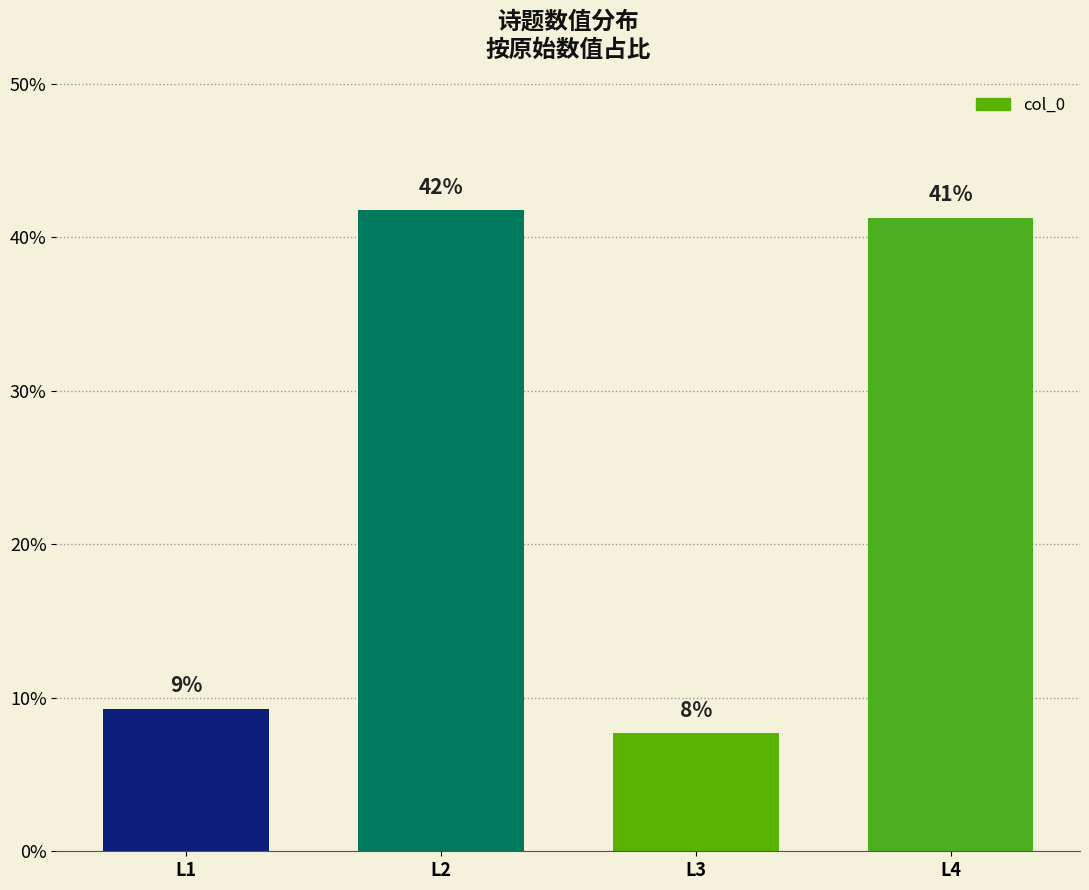

What is the sum of all values?

100.0